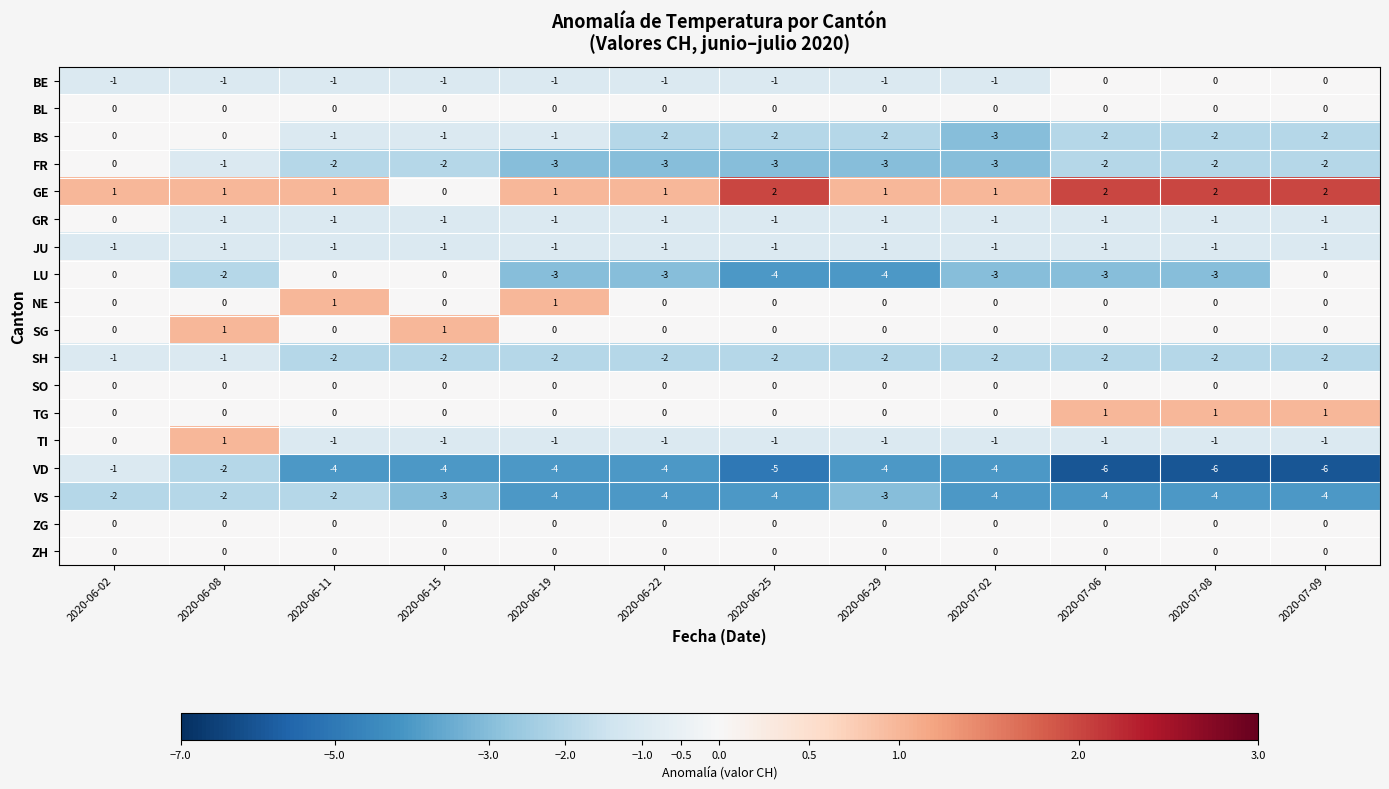

What is the total value across all series at 2020-06-25?

-22